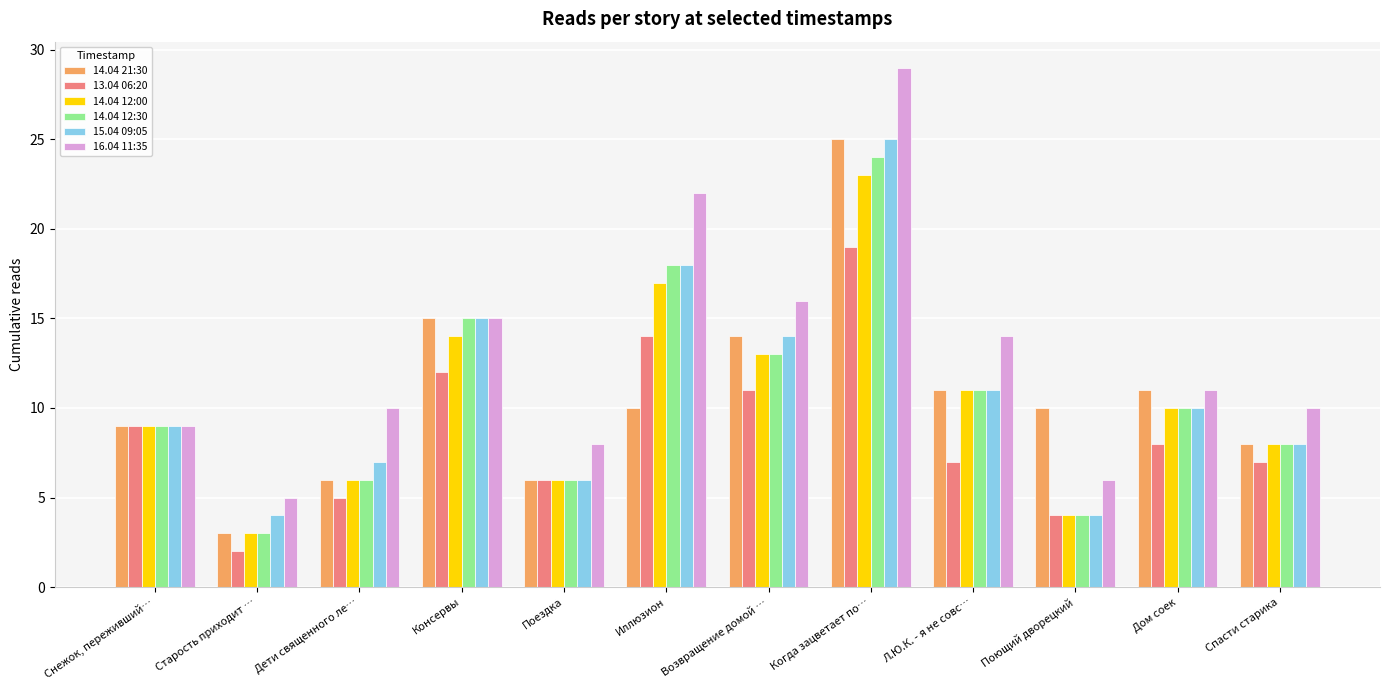

Which series changed the most between Старость приходит … and Поющий дворецкий?

14.04 21:30